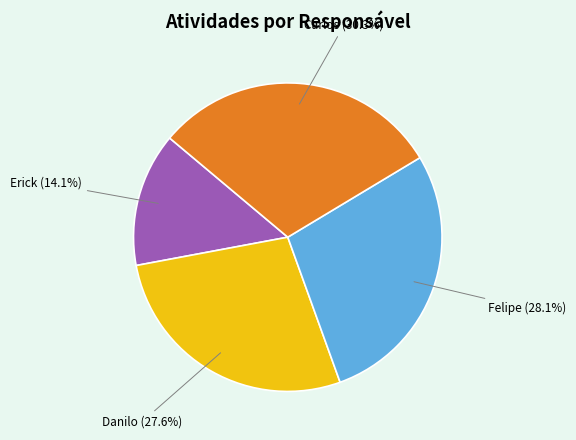

What is the total percentage of Felipe and Erick?

42.2%